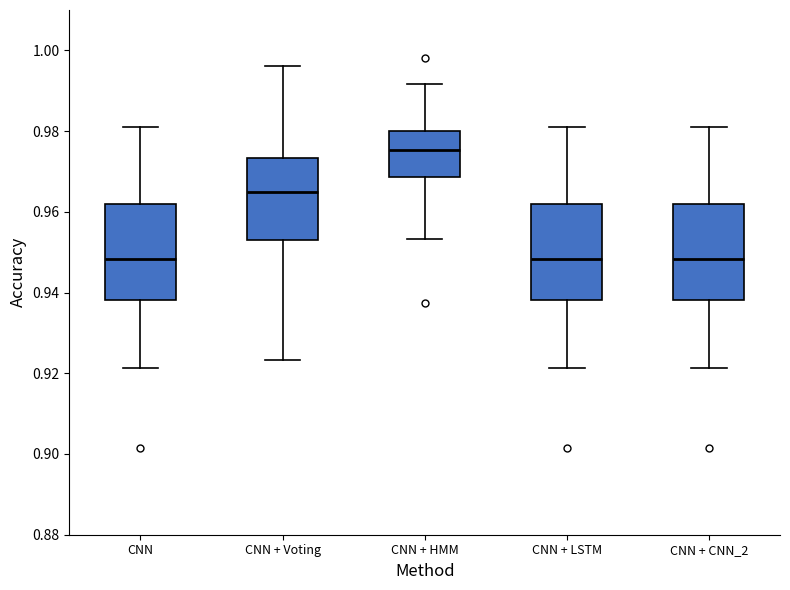

Reading left to right, read every box against the y-axis: the position of its median line, the range the box covers, and the ends of its whiskers. The values are not printed on the chart, so give them approximately, as read against the axis.

CNN: median 0.948, box 0.938 to 0.962, whiskers 0.922 to 0.980
CNN + Voting: median 0.964, box 0.952 to 0.974, whiskers 0.924 to 0.996
CNN + HMM: median 0.976, box 0.968 to 0.980, whiskers 0.954 to 0.992
CNN + LSTM: median 0.948, box 0.938 to 0.962, whiskers 0.922 to 0.980
CNN + CNN_2: median 0.948, box 0.938 to 0.962, whiskers 0.922 to 0.980